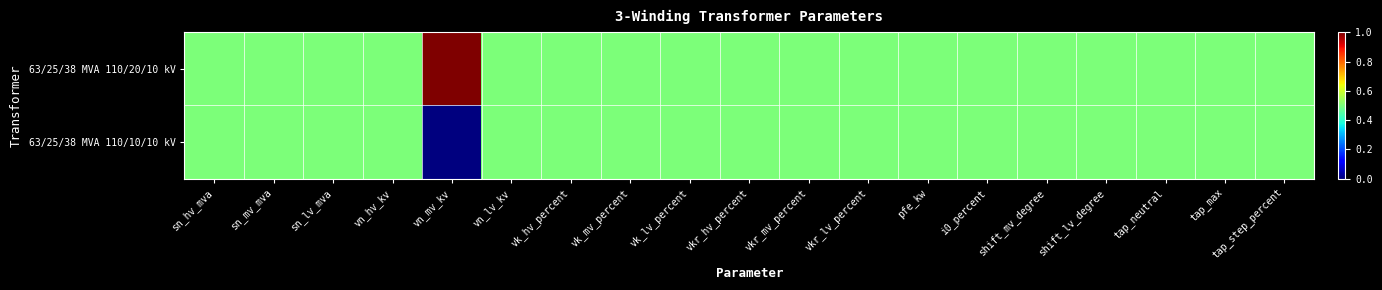

At tap_neutral, list the series in order from largest to smallest.

63/25/38 MVA 110/20/10 kV, 63/25/38 MVA 110/10/10 kV